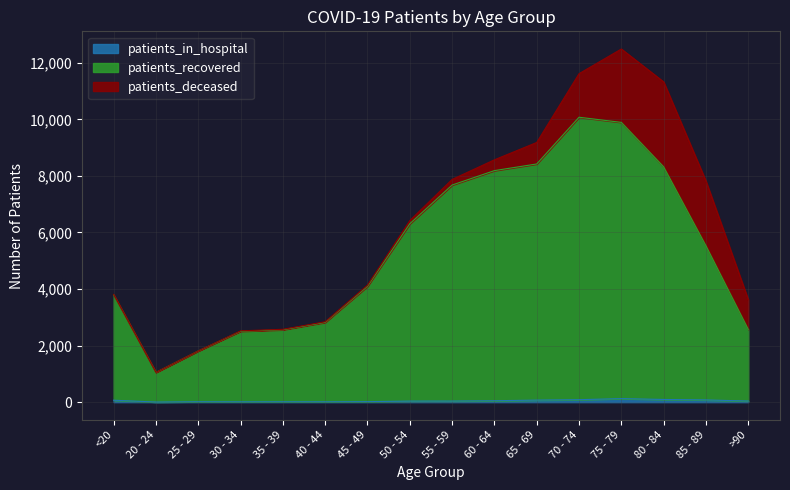

What is the difference between the highest and lowest values at 20 - 24?

1048